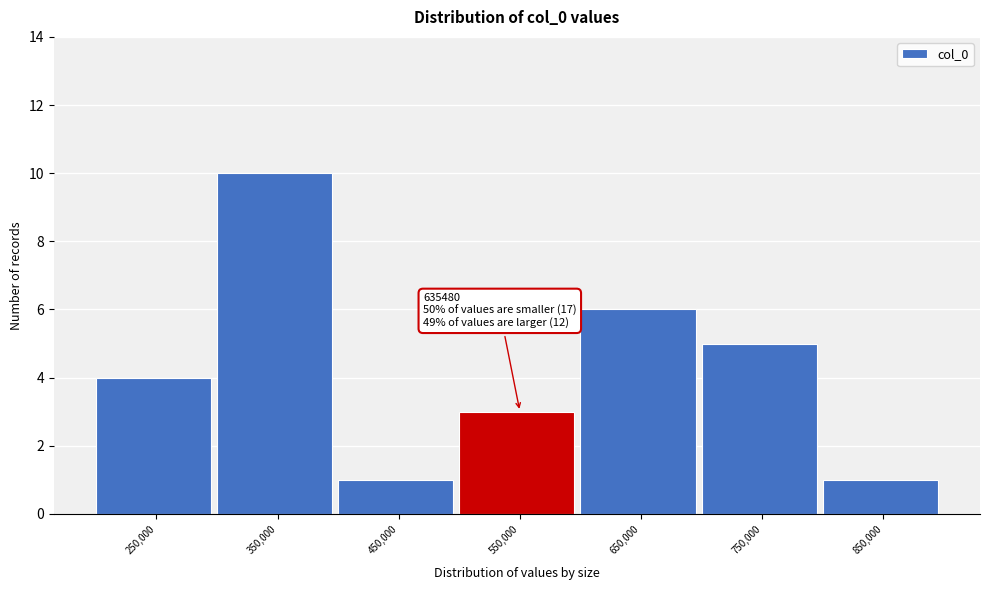

Reading left to right, transcribe all the data shown in this chart.

250,000=4	350,000=10	450,000=1	550,000=3	650,000=6	750,000=5	850,000=1